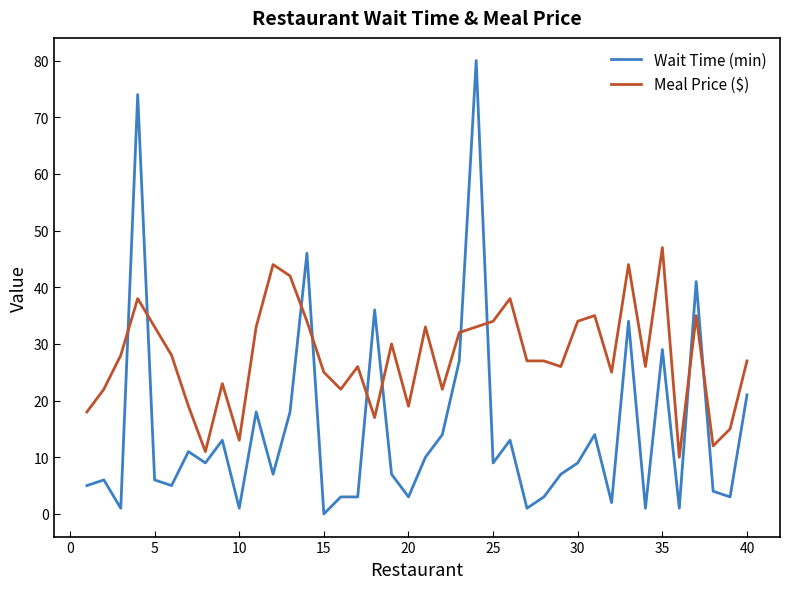

Which series has the largest total across all categories?

Meal Price ($)